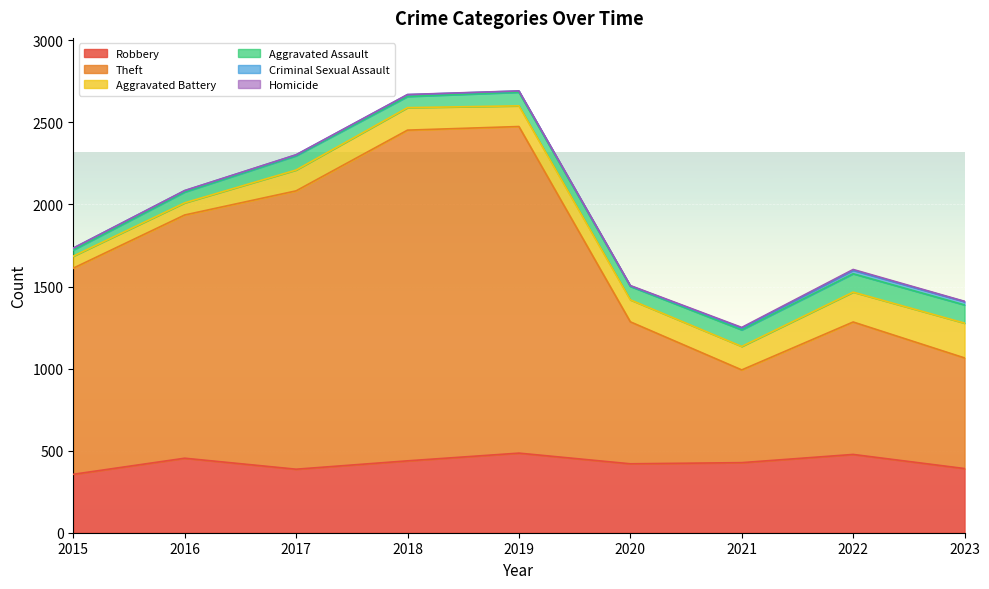

List the series in order of their peak value, lowest first.

Homicide, Criminal Sexual Assault, Aggravated Assault, Aggravated Battery, Robbery, Theft